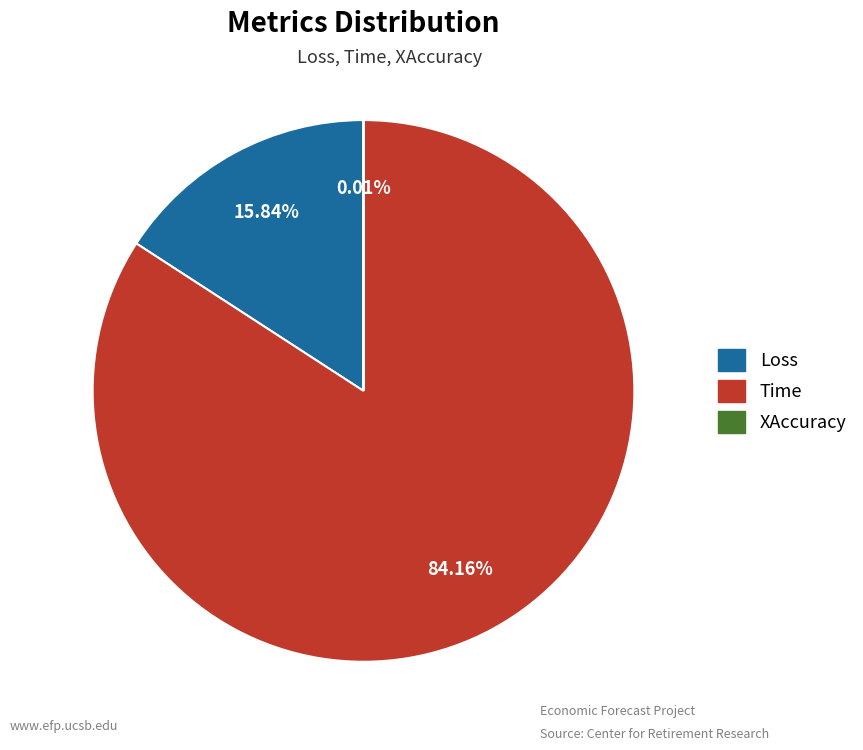

Which has a higher value, Time or Loss?

Time